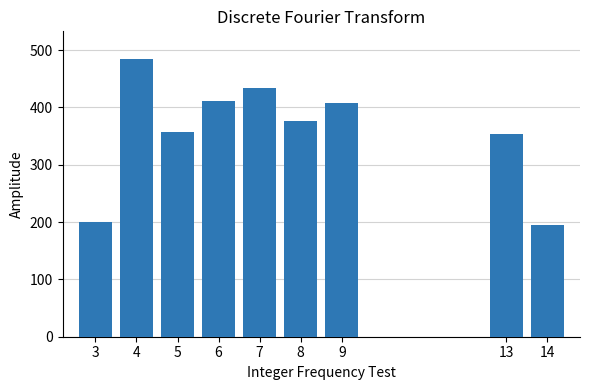

What is the ratio of the value at 13 to the value at 4?

0.7